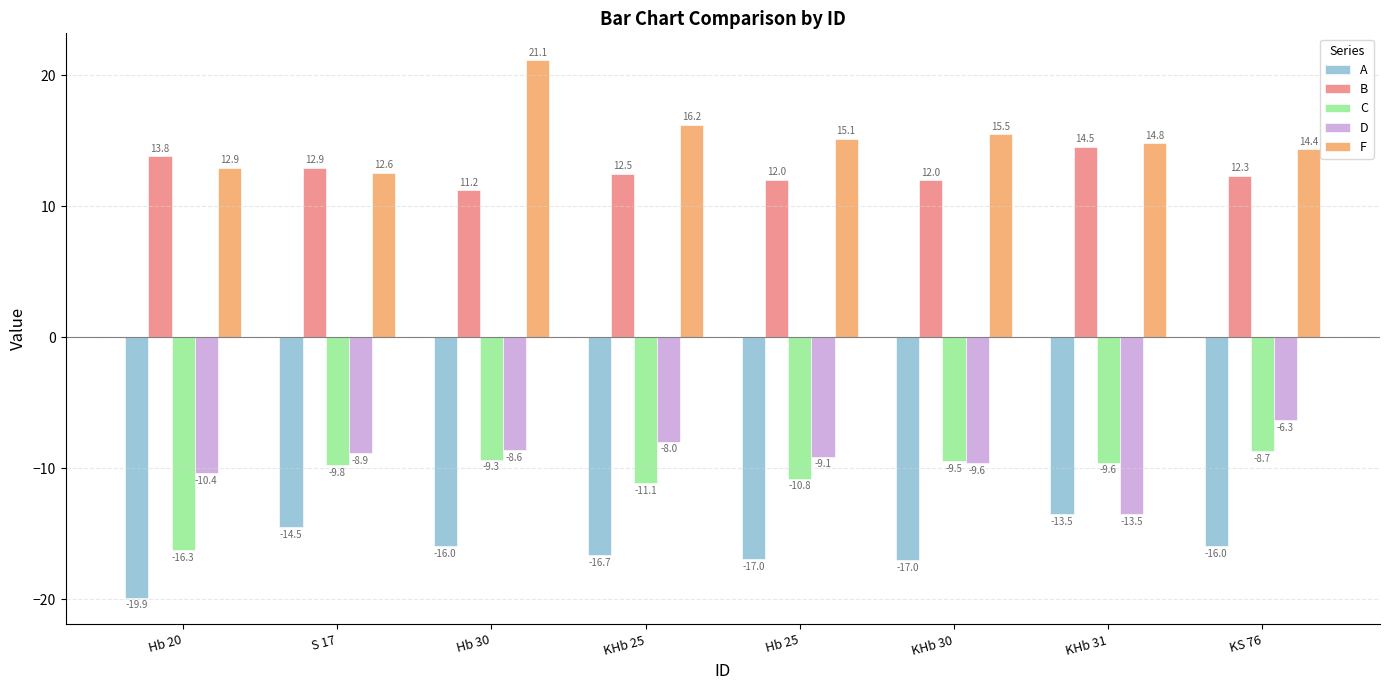

What is the difference between the maximum and minimum values in the A series?

6.4